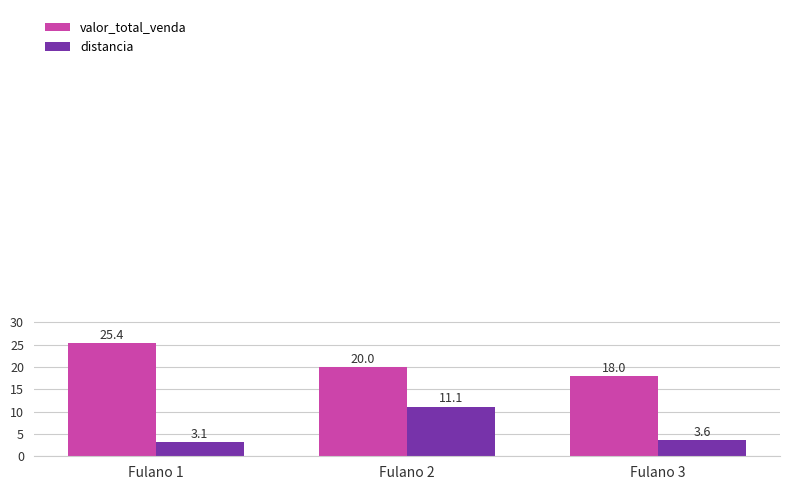

How many distinct data groups are displayed?

2